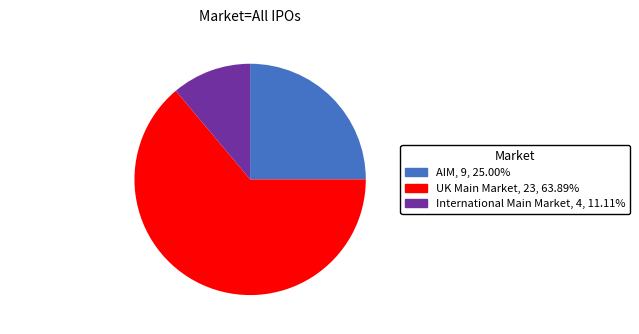

Is there any slice that represents more than half of the pie?

Yes